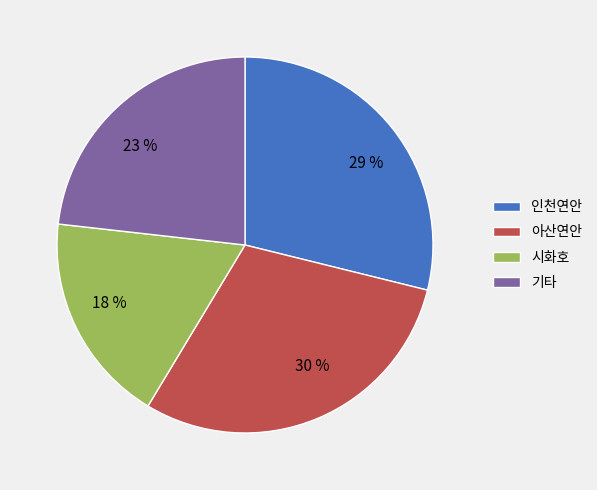

Does any single category account for the majority?

No